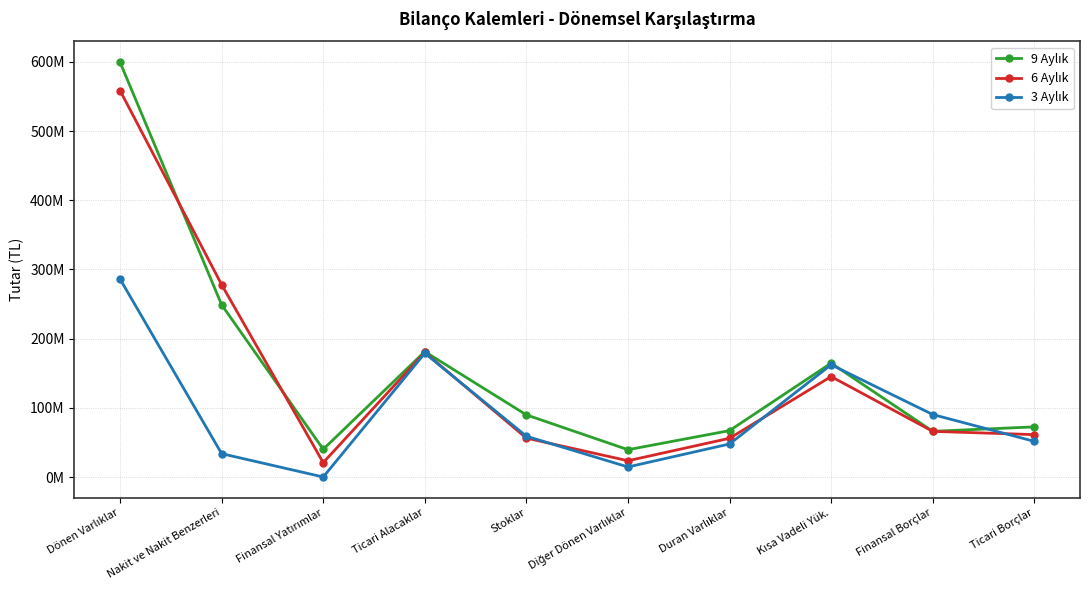

The value of 6 Aylık at Finansal Borçlar is 32211635. True or false?

False